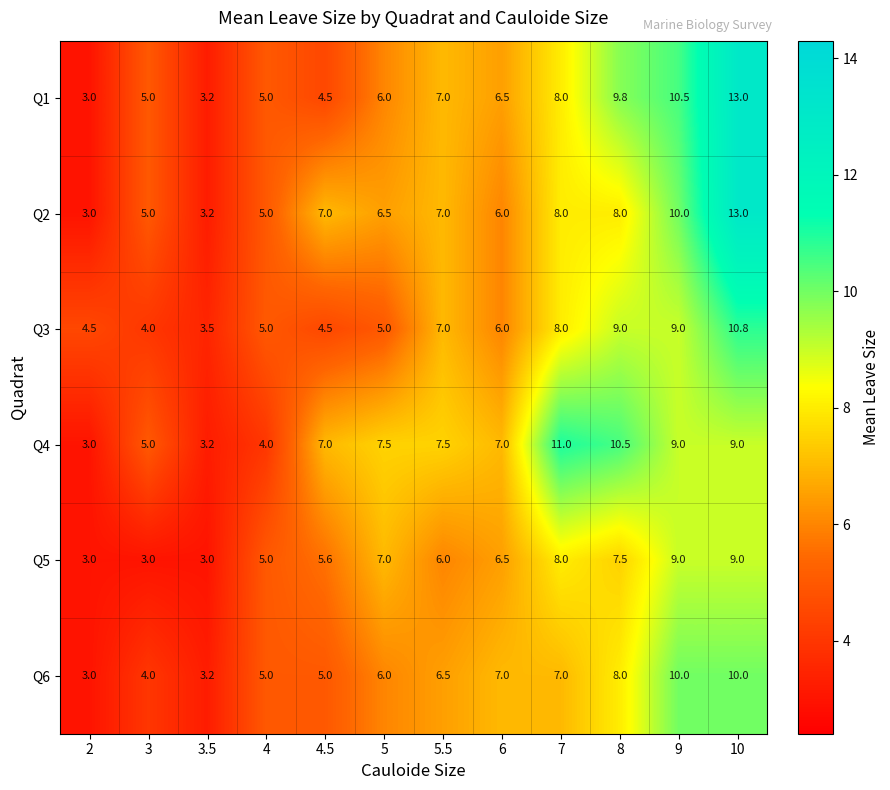

The Q1 series shows 10.5 at 9. True or false?

True